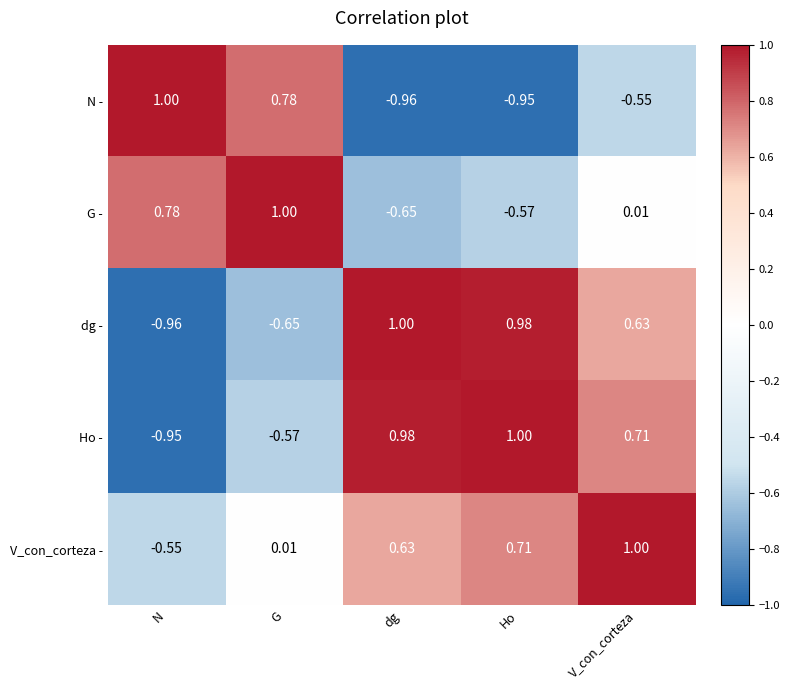

Between G and Ho, which series saw the biggest shift?

N -